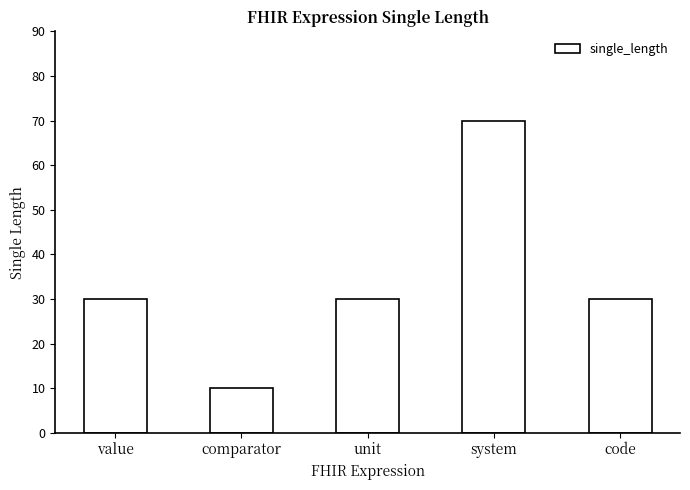

How many distinct data groups are displayed?

1